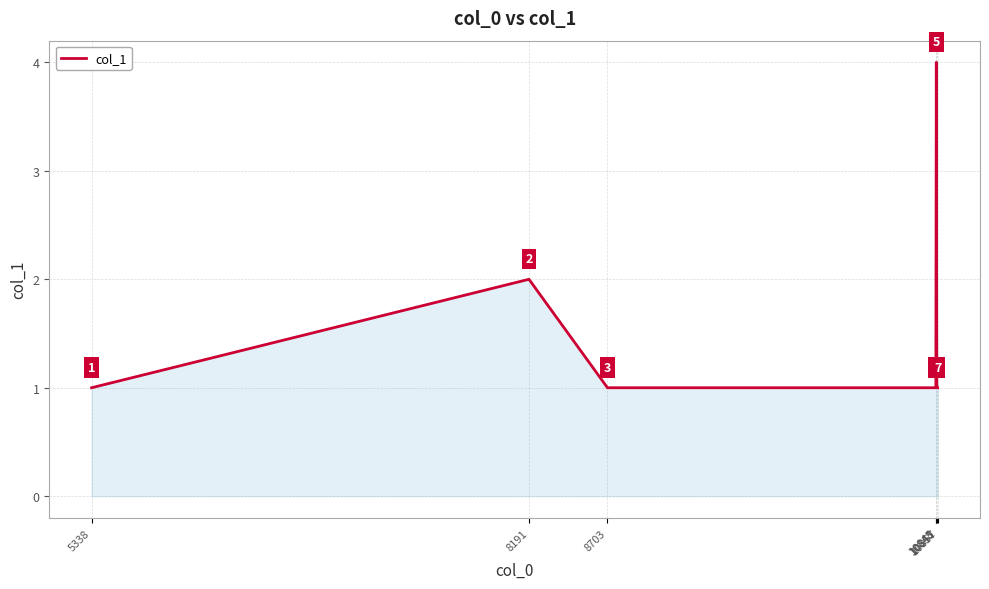

At which category does the data reach its first local peak?

8191